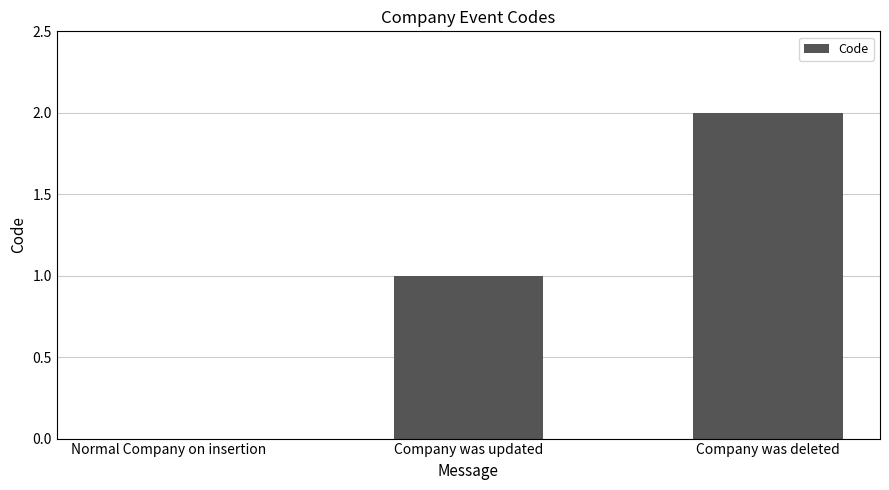

Which label corresponds to the largest value in the chart?

Company was deleted